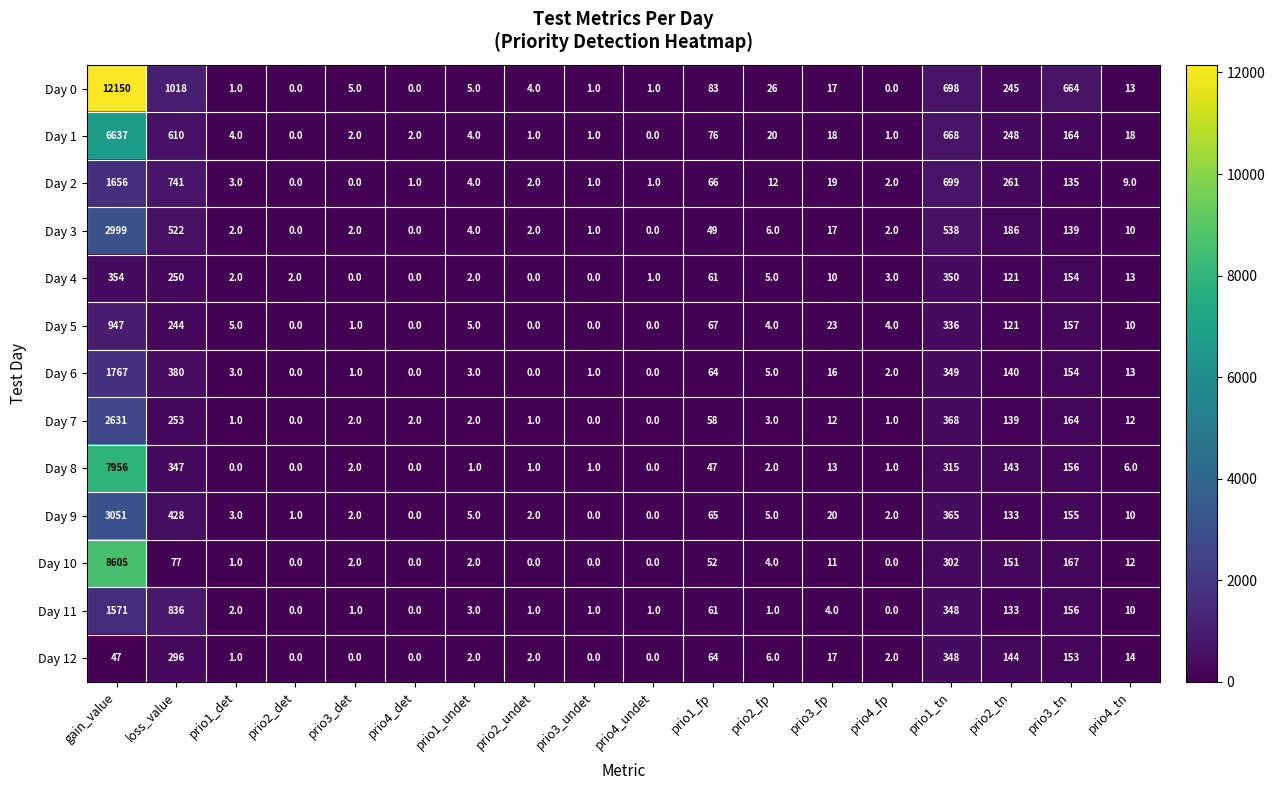

Where is Day 8 nearest to the value 3978?

loss_value